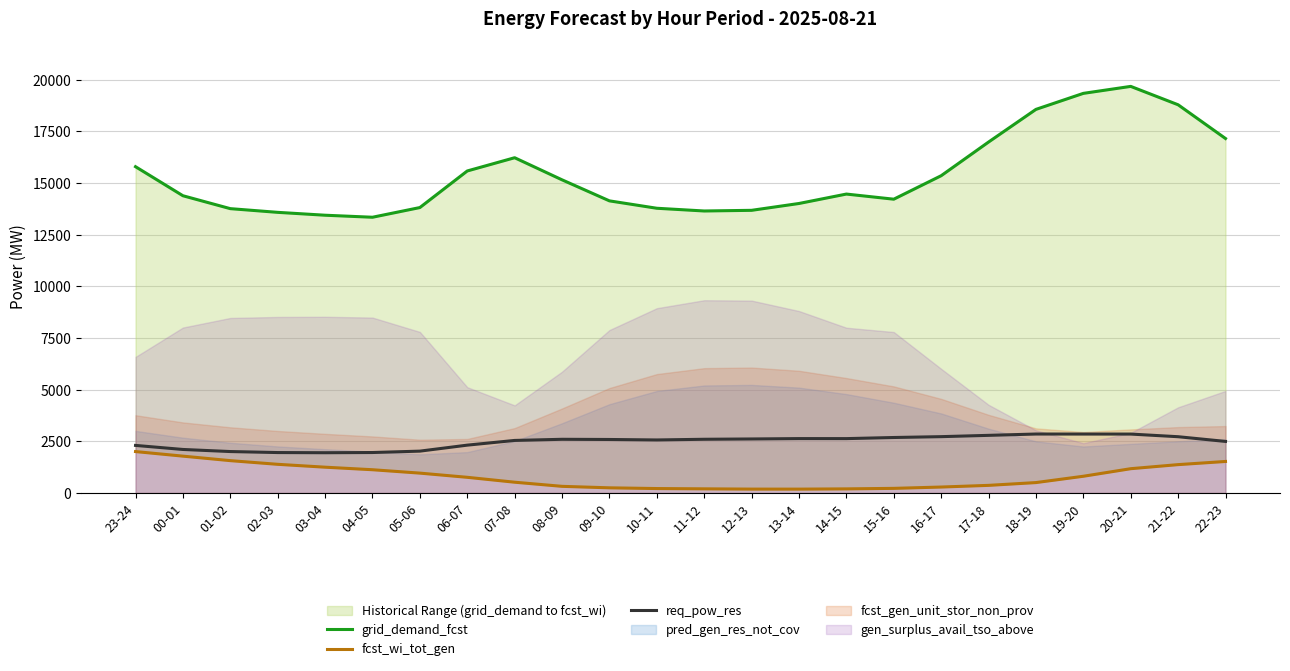

Which series has the widest spread of values?

grid_demand_fcst